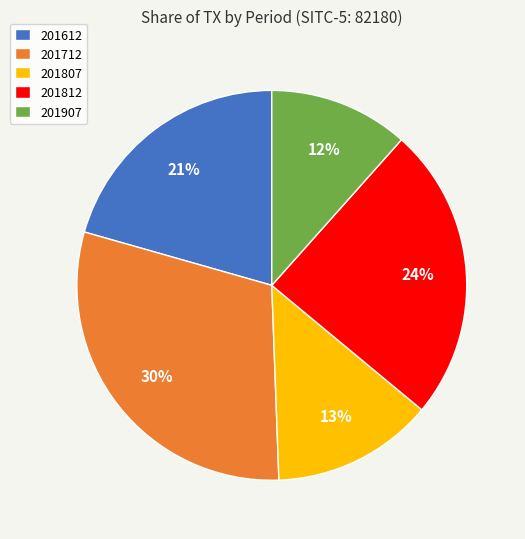

Which has a higher value, 201712 or 201907?

201712